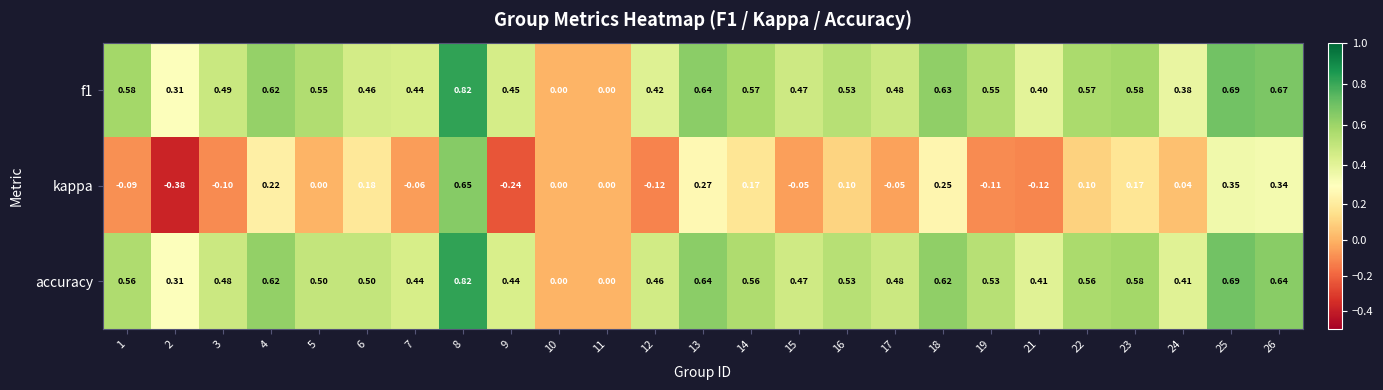

Which series has the largest range (max minus min)?

kappa